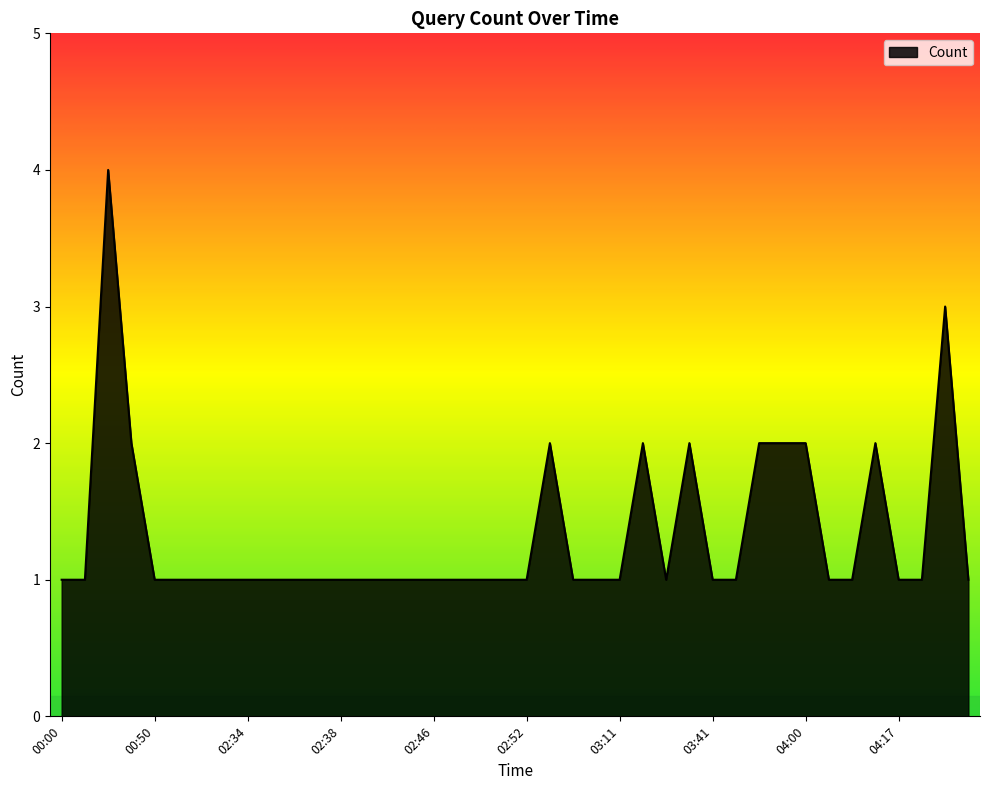

What is the maximum value shown in the chart?

4